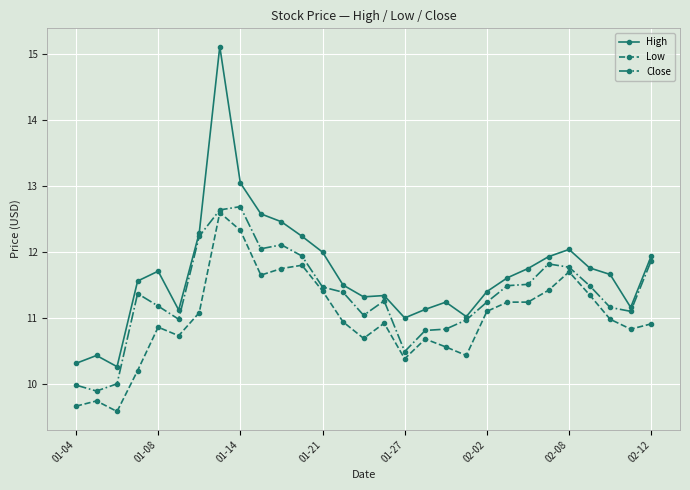

At how many categories does at least one series exceed 9?

29